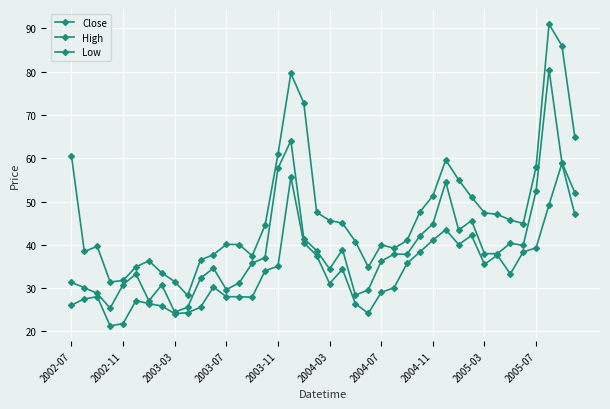

At which label does Low reach its minimum?

2003-07